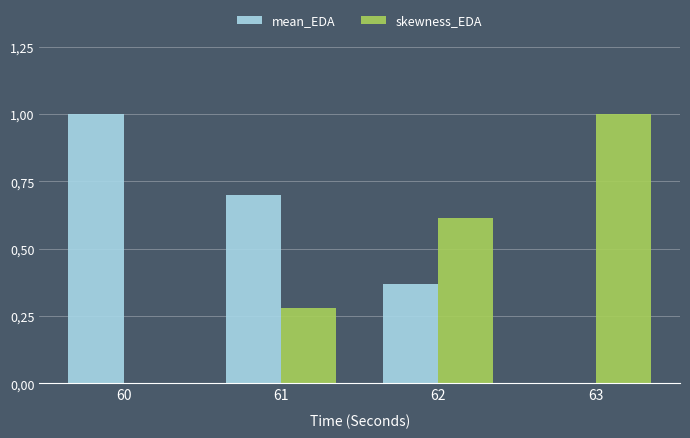

List the labels in order of mean_EDA value, smallest first.

63, 62, 61, 60